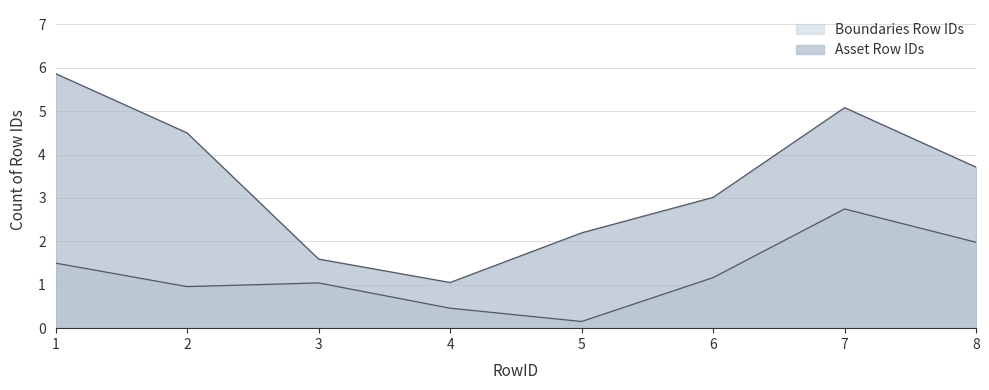

How many lines are shown in the chart?

2